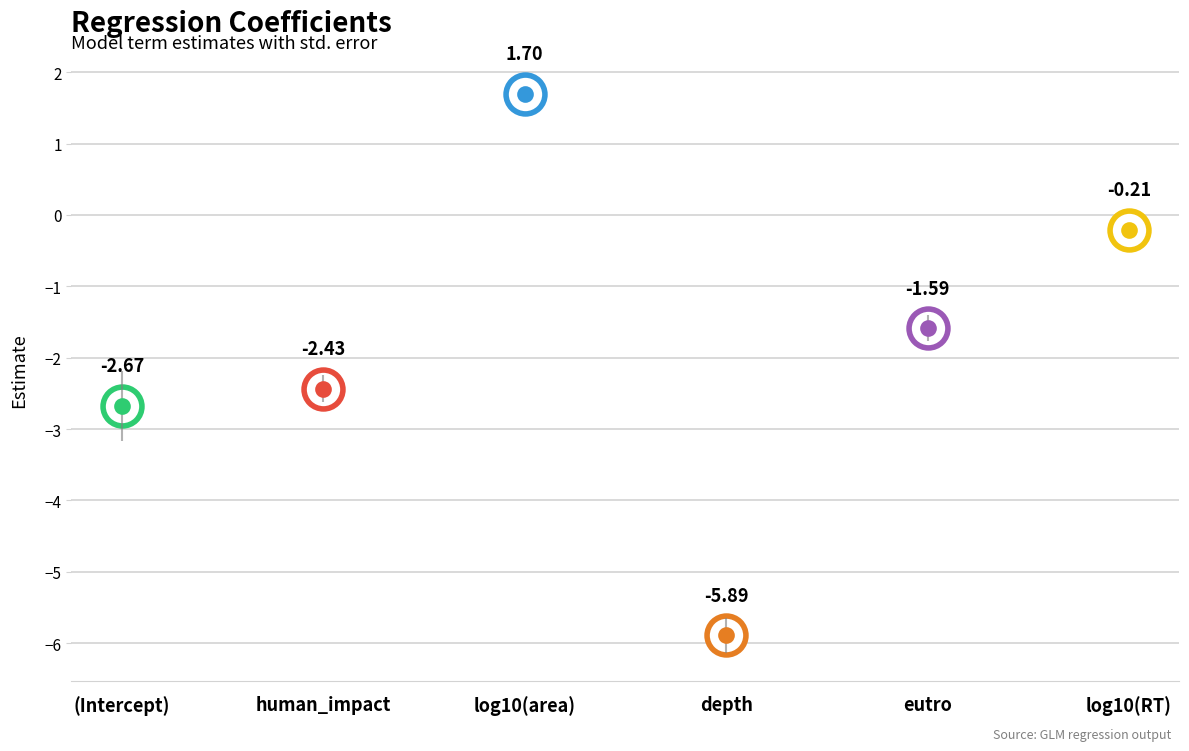

How many interior local valleys does the std.error series have?

1